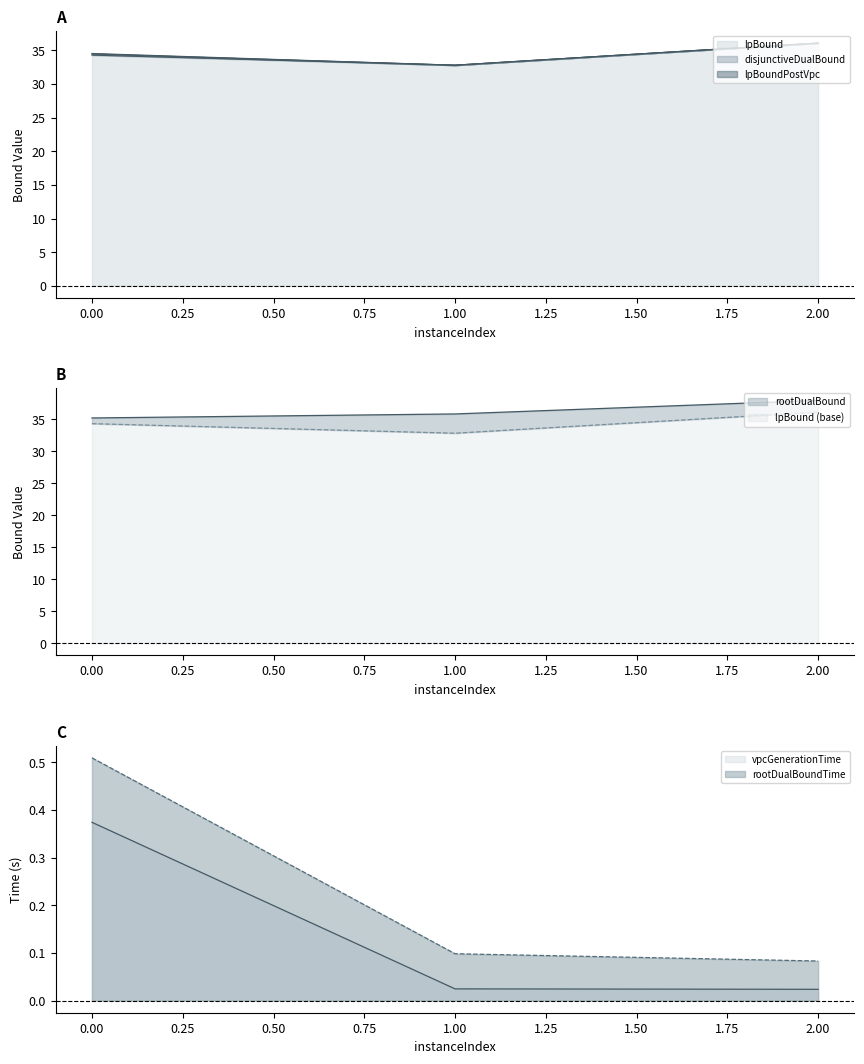

Which series changed the most between 1 and 2?

lpBound